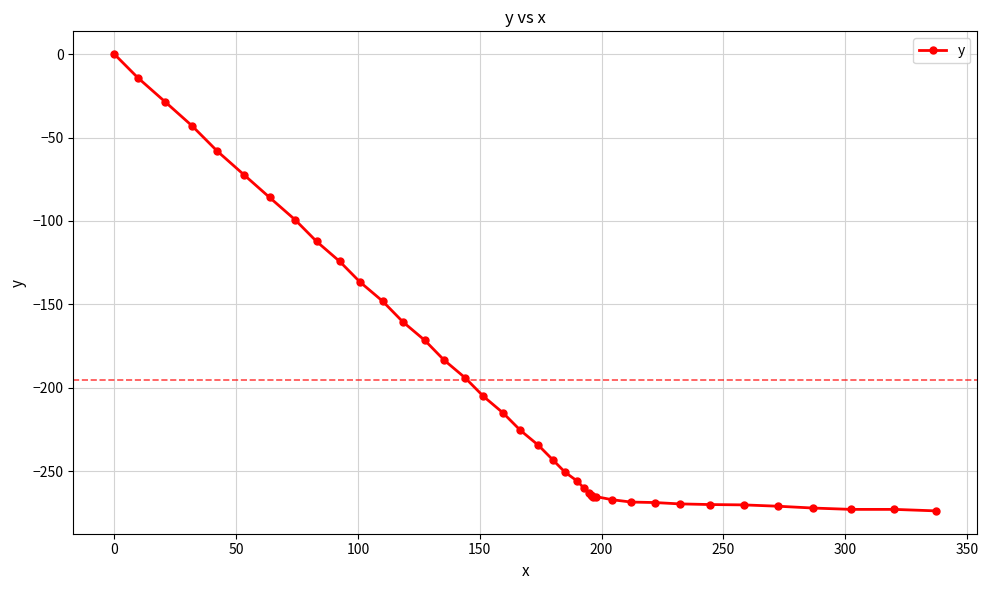

What is the value of the 36th point from the left?

-271.1